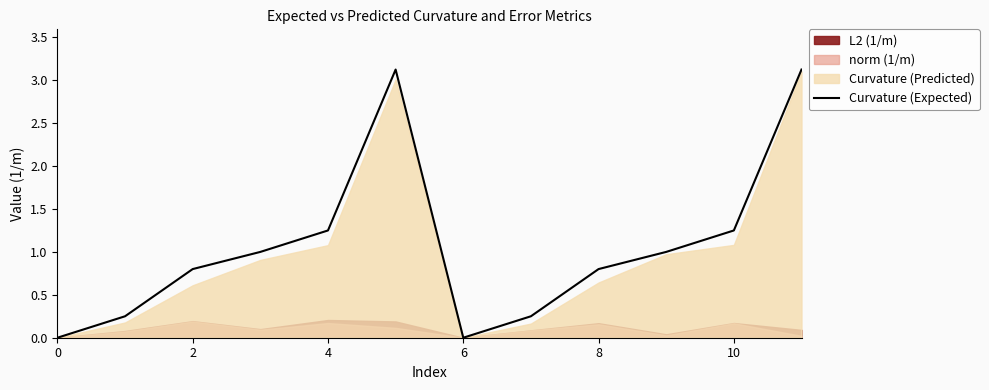

What is the maximum value for Curvature (Expected)?

3.1